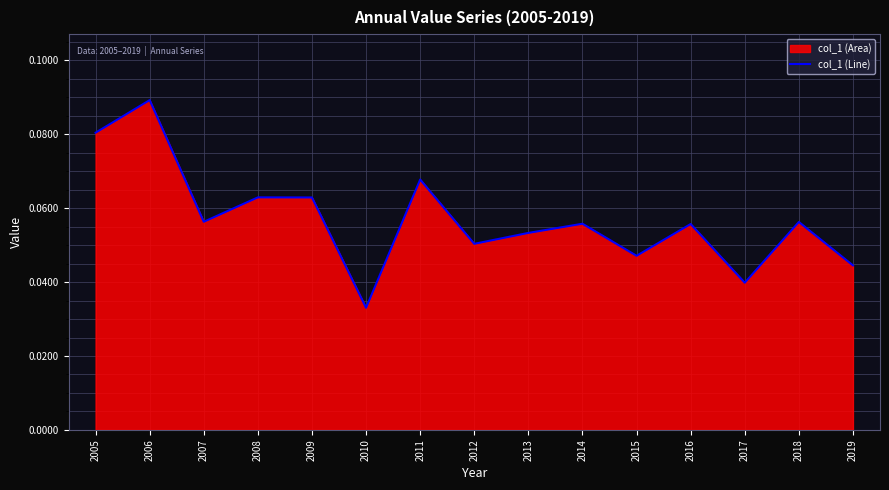

The value at 2015 is 0.0. True or false?

False